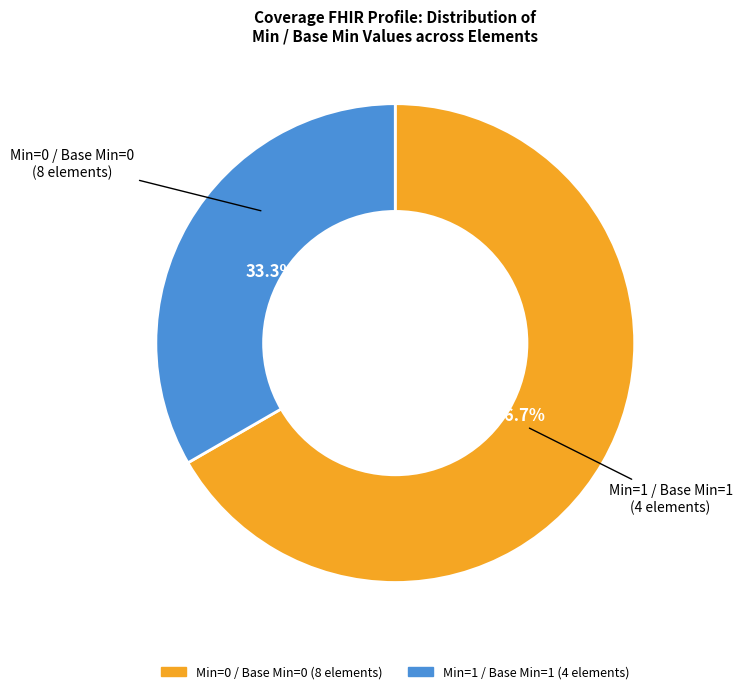

Is there a majority slice in this chart?

Yes